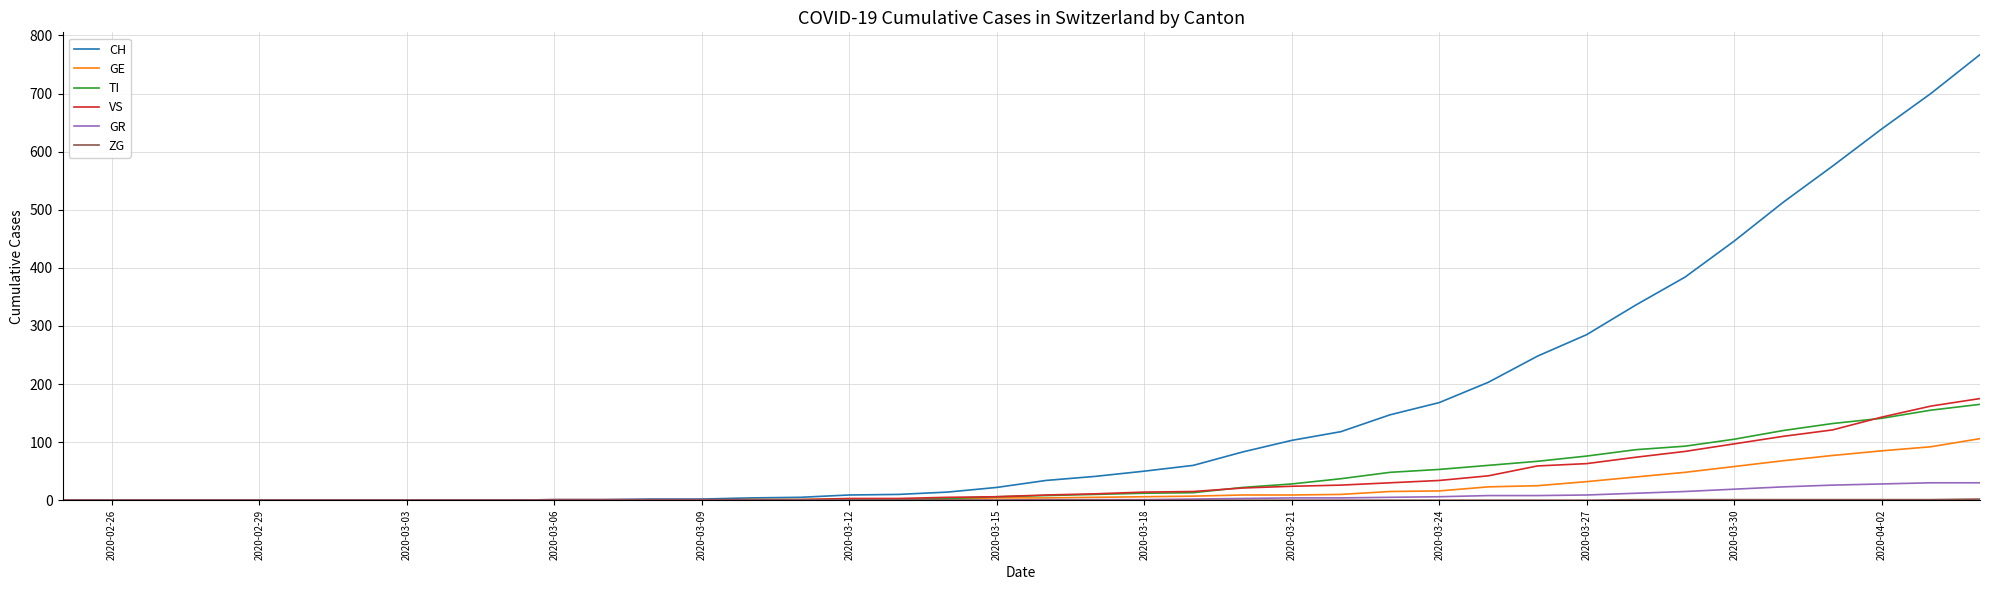

What is the greatest value displayed?

767